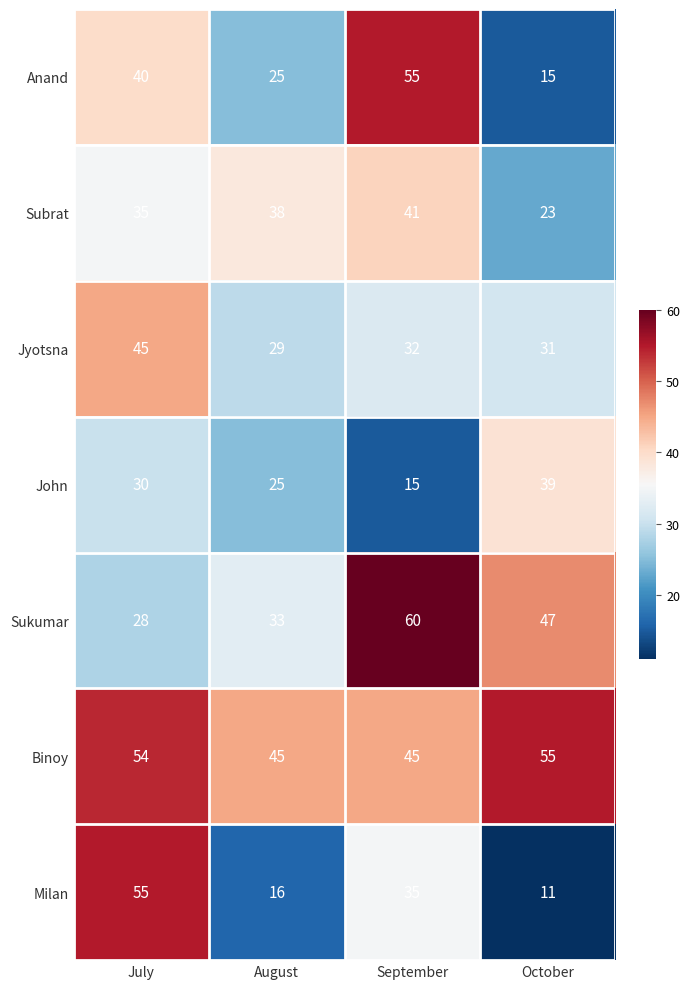

Rank the series at October from lowest to highest value.

Milan, Anand, Subrat, Jyotsna, John, Sukumar, Binoy